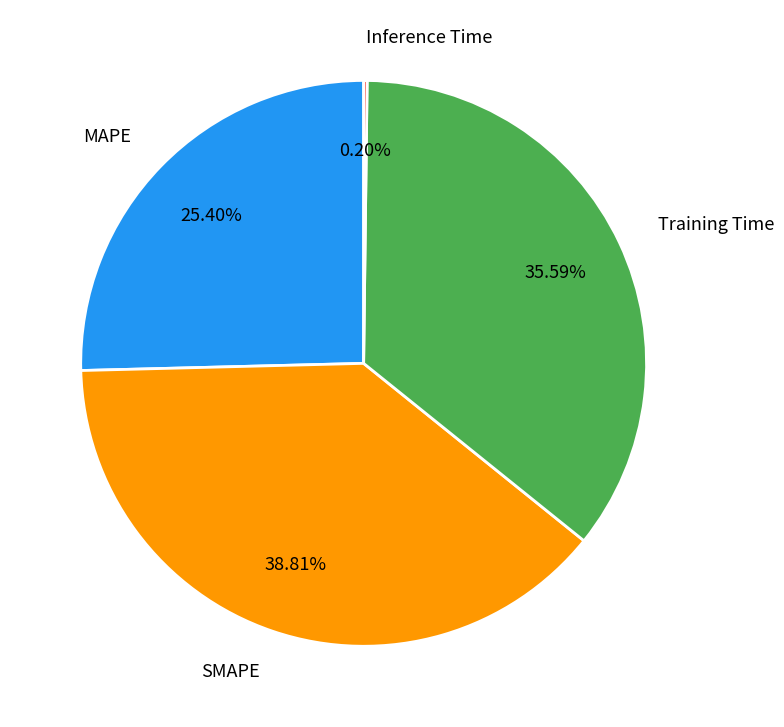

Combined, do Training Time and SMAPE account for over 50%?

Yes